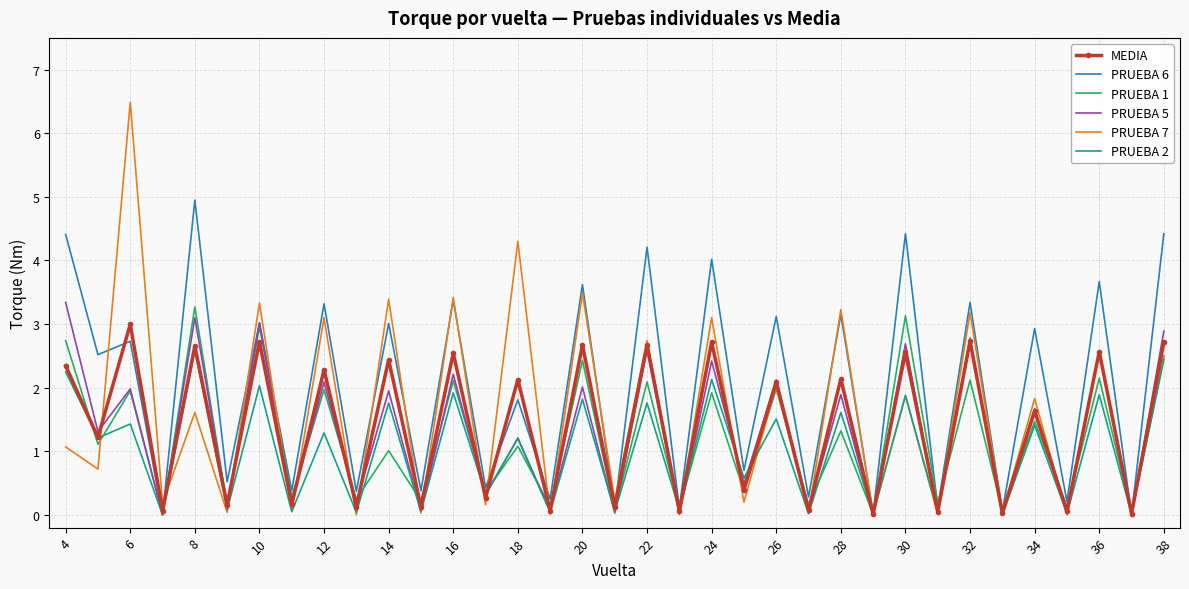

What is the maximum value shown in the chart?

6.5